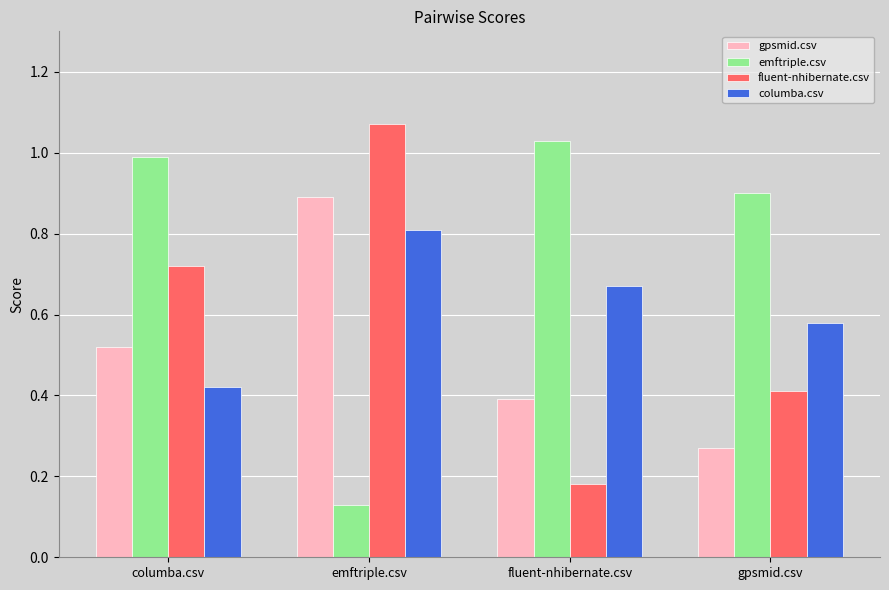

At emftriple.csv, list the series in order from smallest to largest.

emftriple.csv, columba.csv, gpsmid.csv, fluent-nhibernate.csv